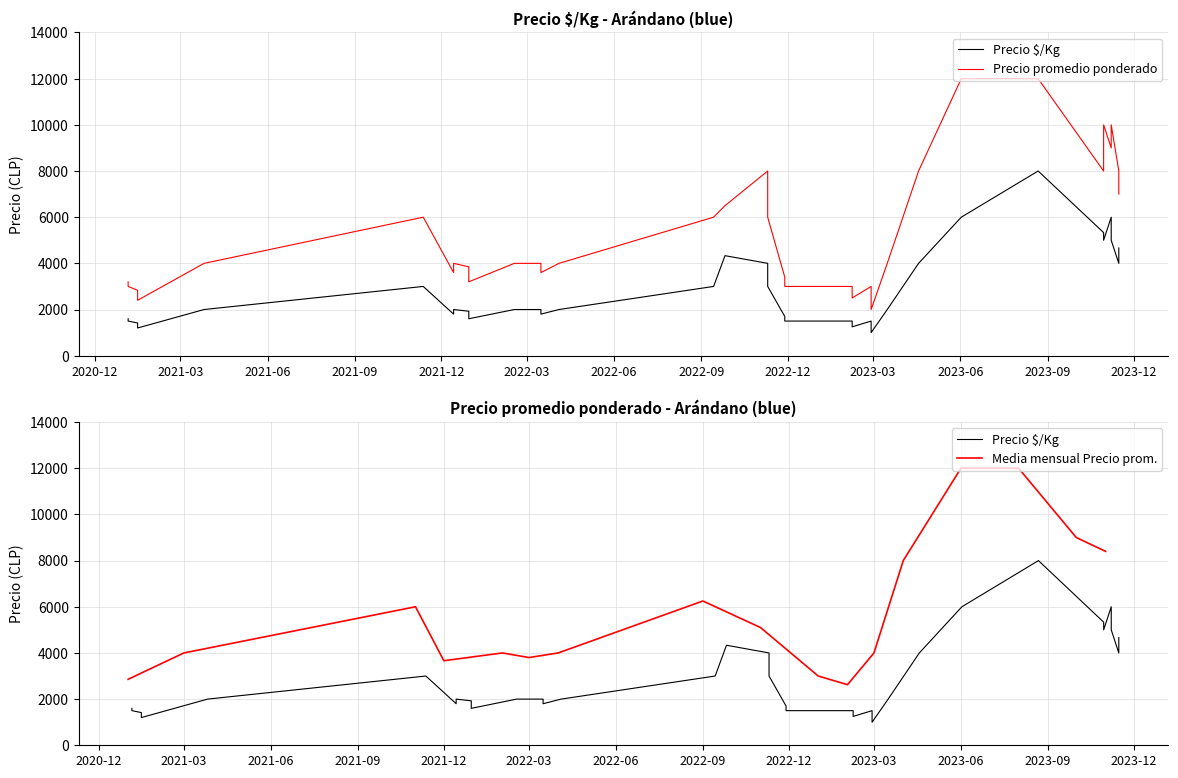

True or false: Precio promedio ponderado has a value of 4241 at 25.

False